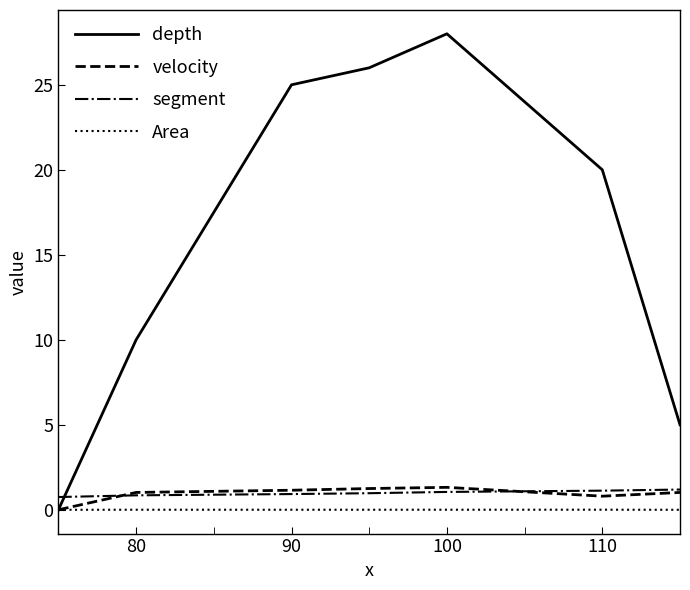

True or false: segment and Area intersect in this chart.

False